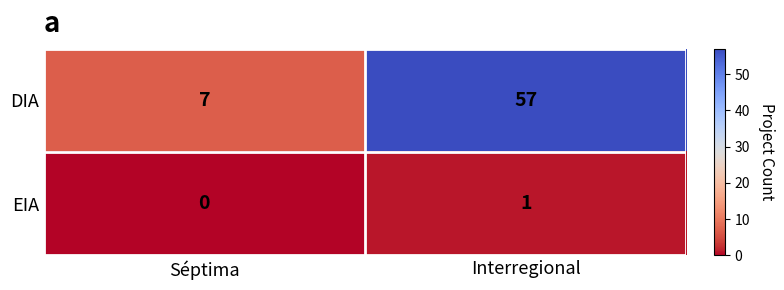

Rank the series by their maximum value, from lowest to highest.

EIA, DIA